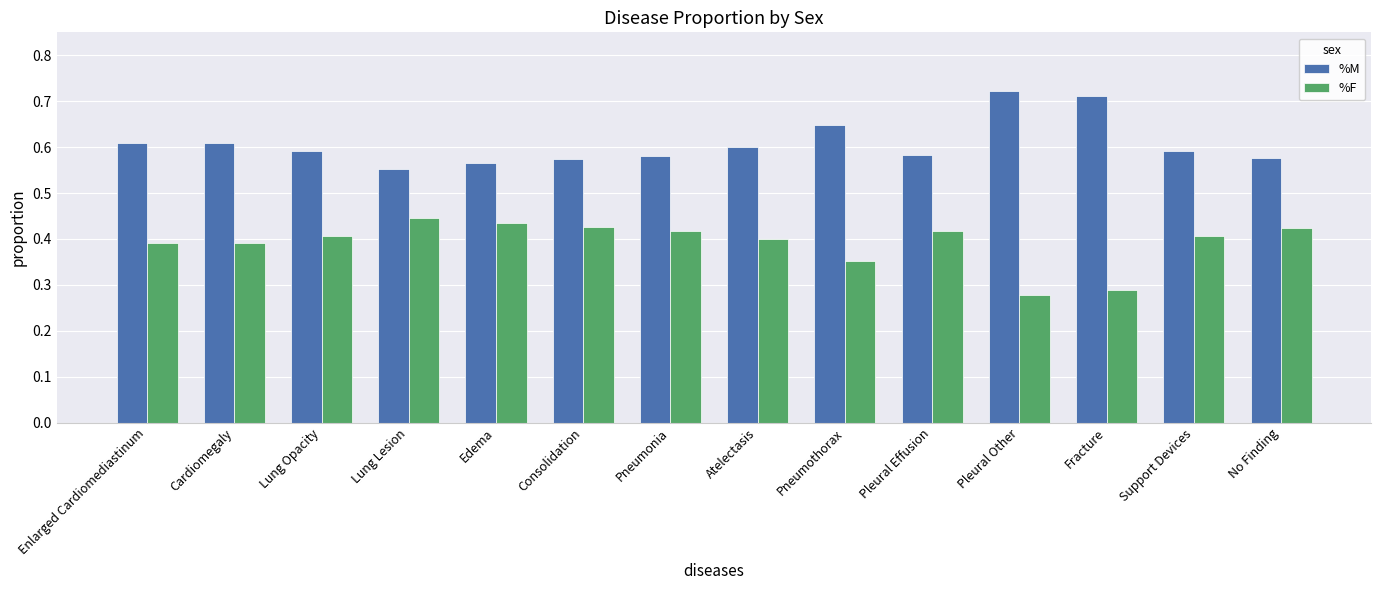

Rank the series by their maximum value, from highest to lowest.

%M, %F